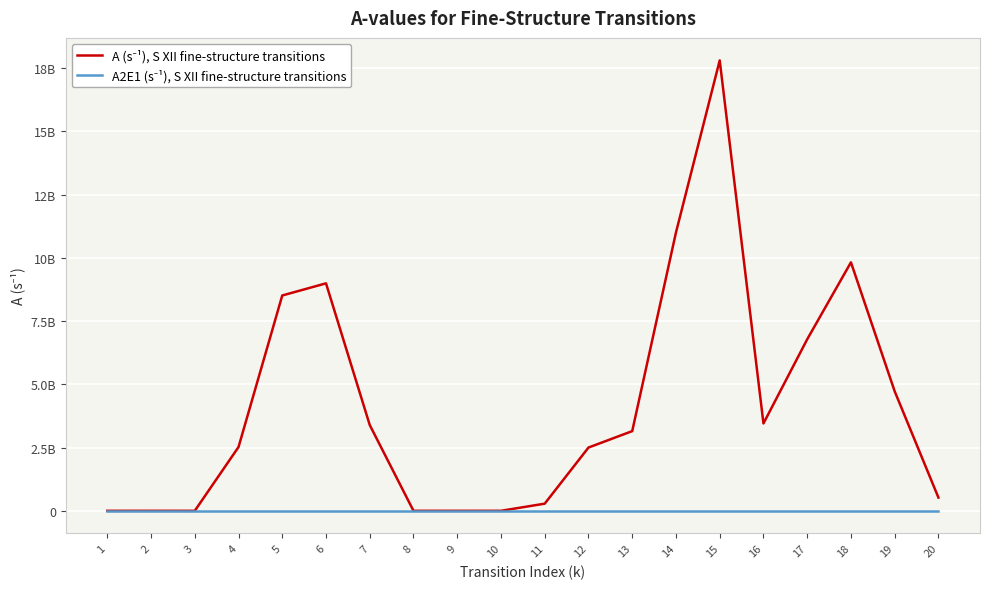

True or false: A (s⁻¹), S XII fine-structure transitions has a value of 8510000000.0 at 5.

True